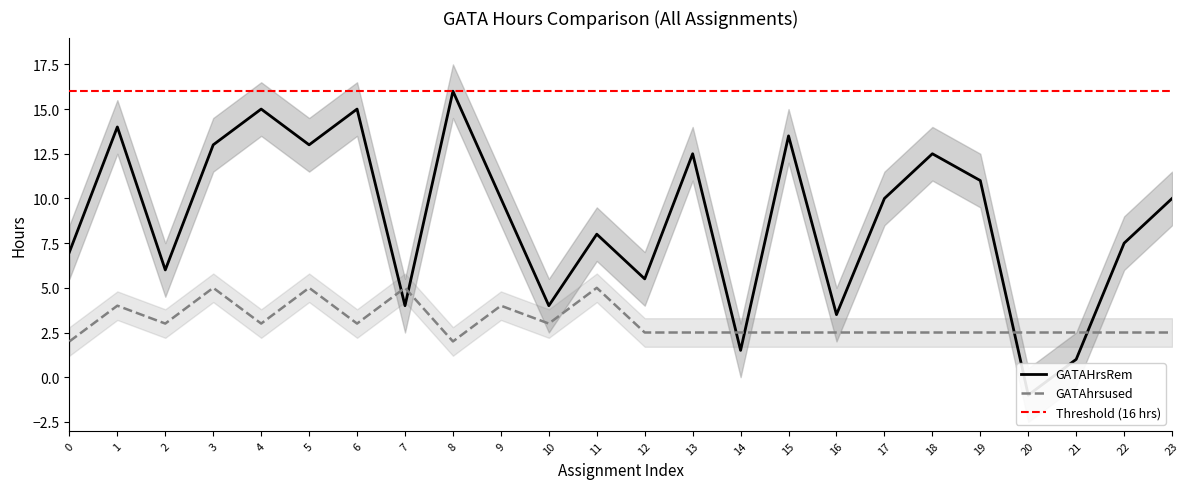

What are all the series names shown in the legend?

GATAHrsRem, GATAhrsused